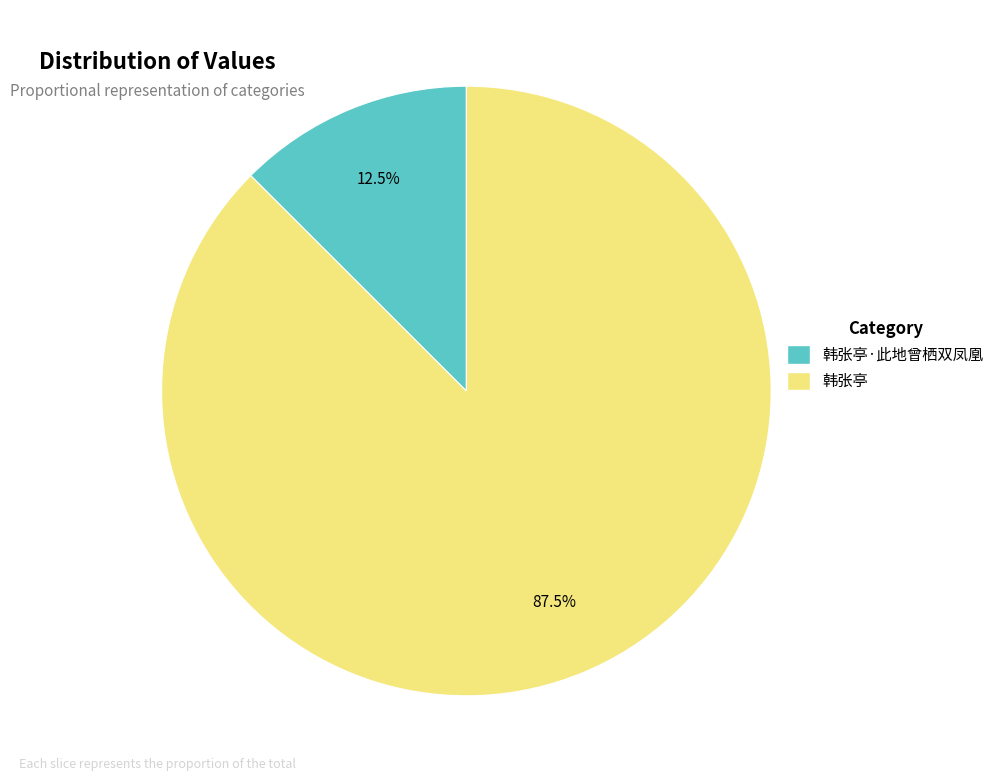

What is the total percentage of 韩张亭 and 韩张亭·此地曾栖双凤凰?

100.0%